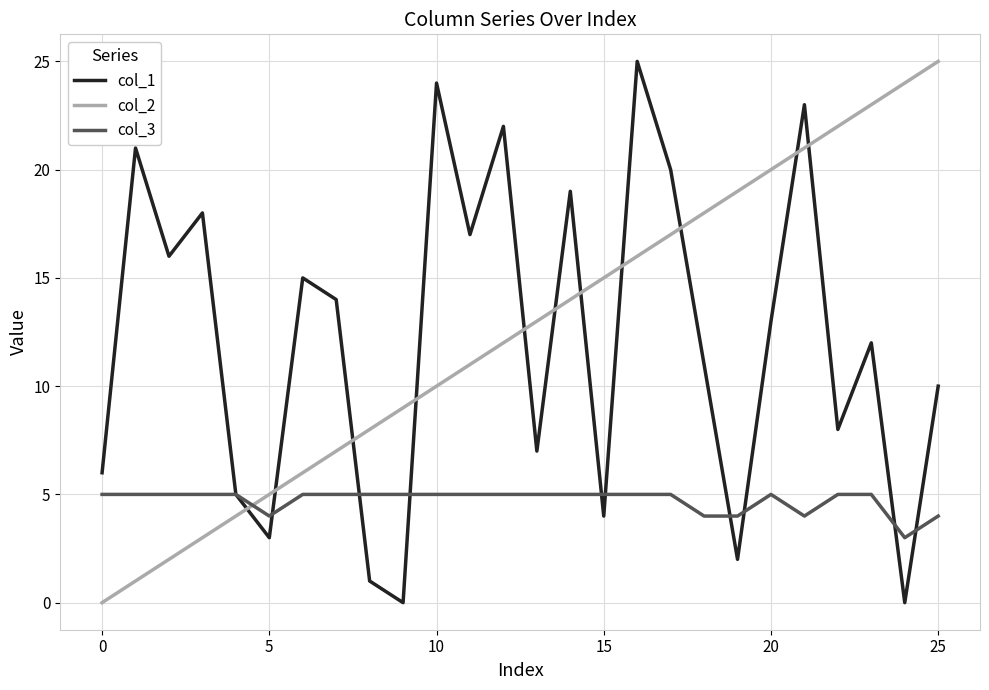

What is the average value of the col_3 series?

5